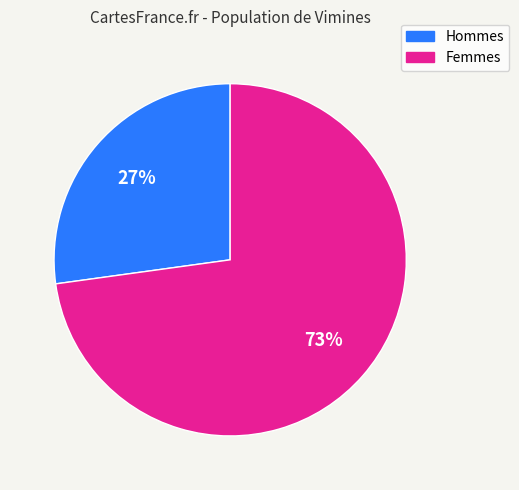

To the nearest percent, what is the average slice percentage?

50%